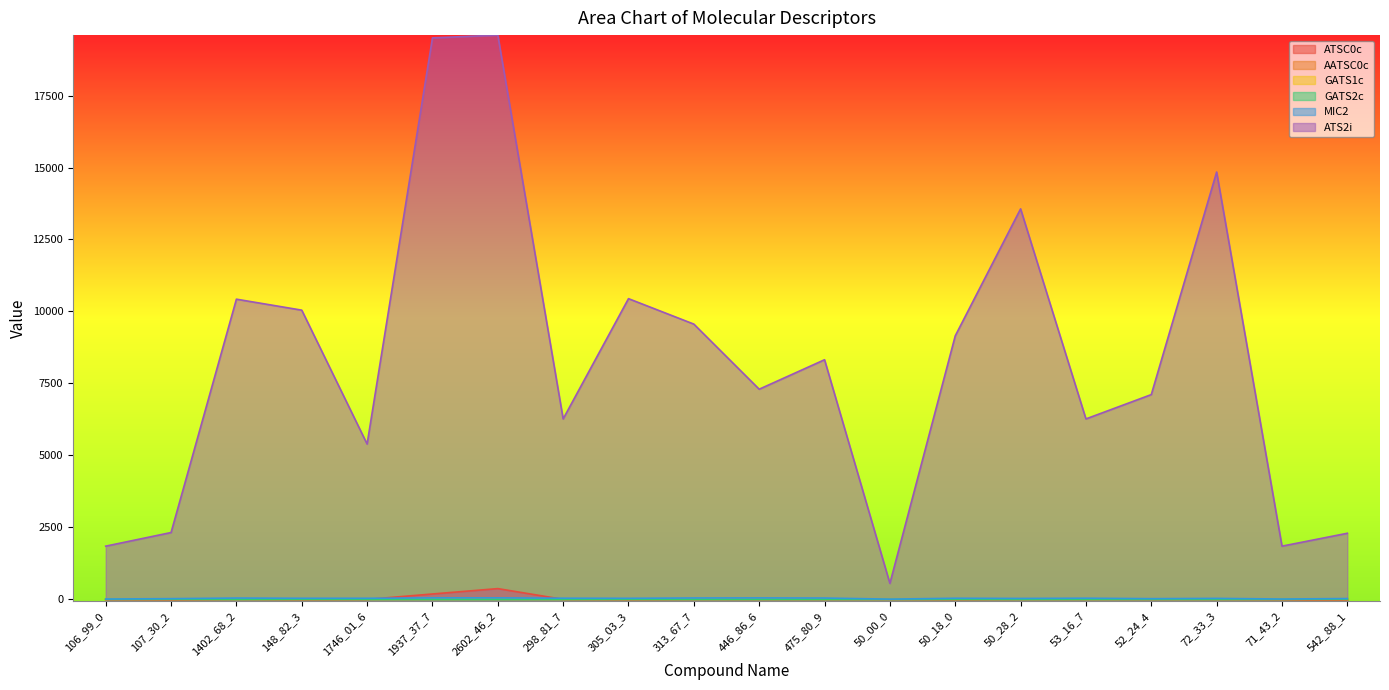

At which label is ATS2i closest to 10076?

148_82_3